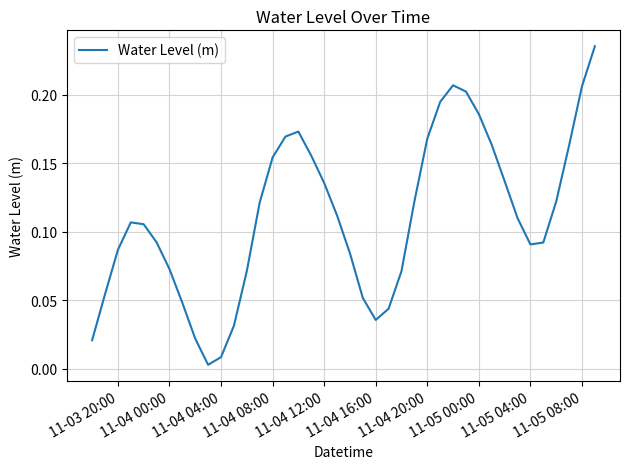

What is the value of the 20th point from the left?

0.1